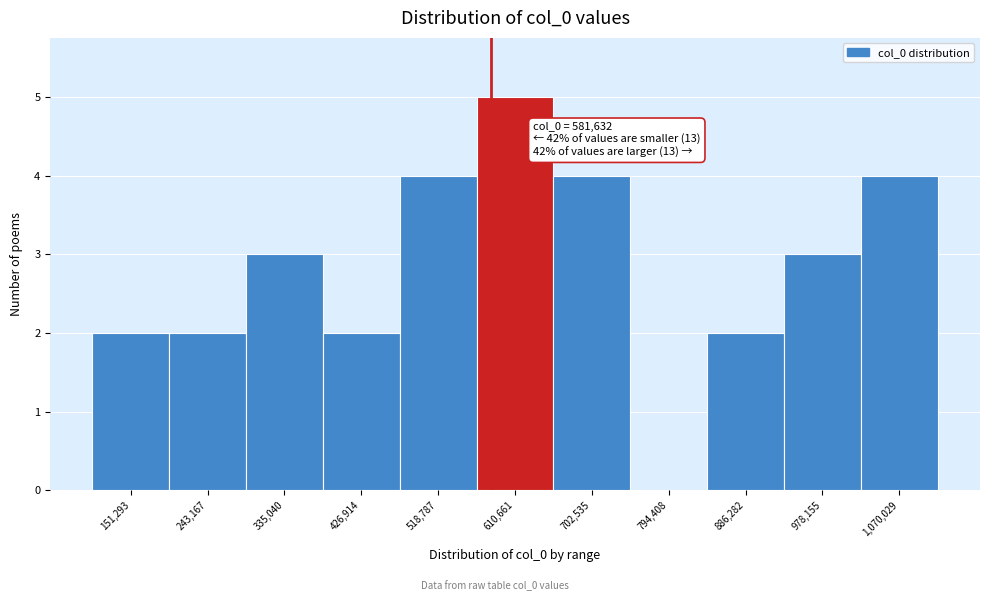

Over which range of the x-axis is the bar tallest?

560000 to 660000